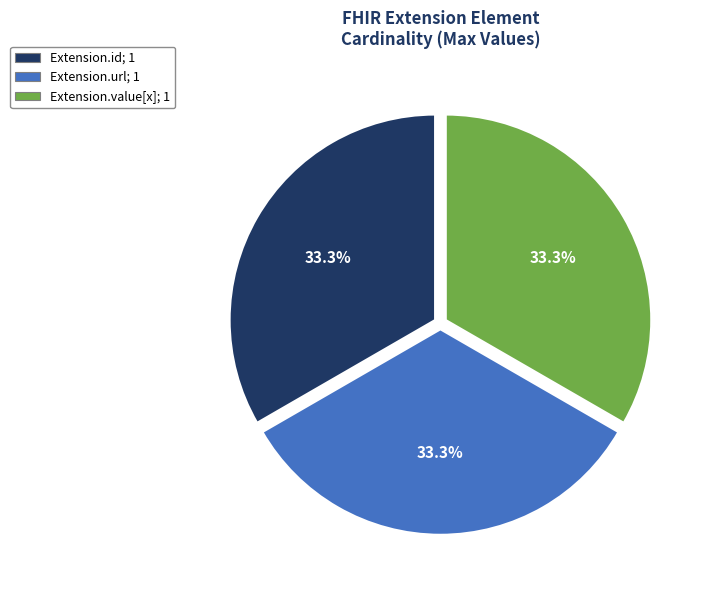

Does any single category account for the majority?

No